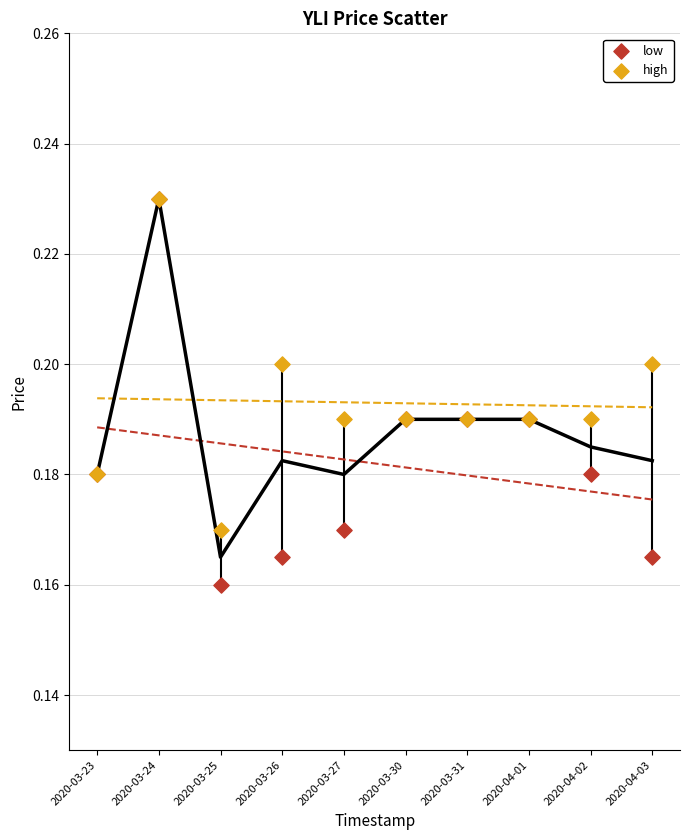

Which series has the largest Y range (max minus min)?

low